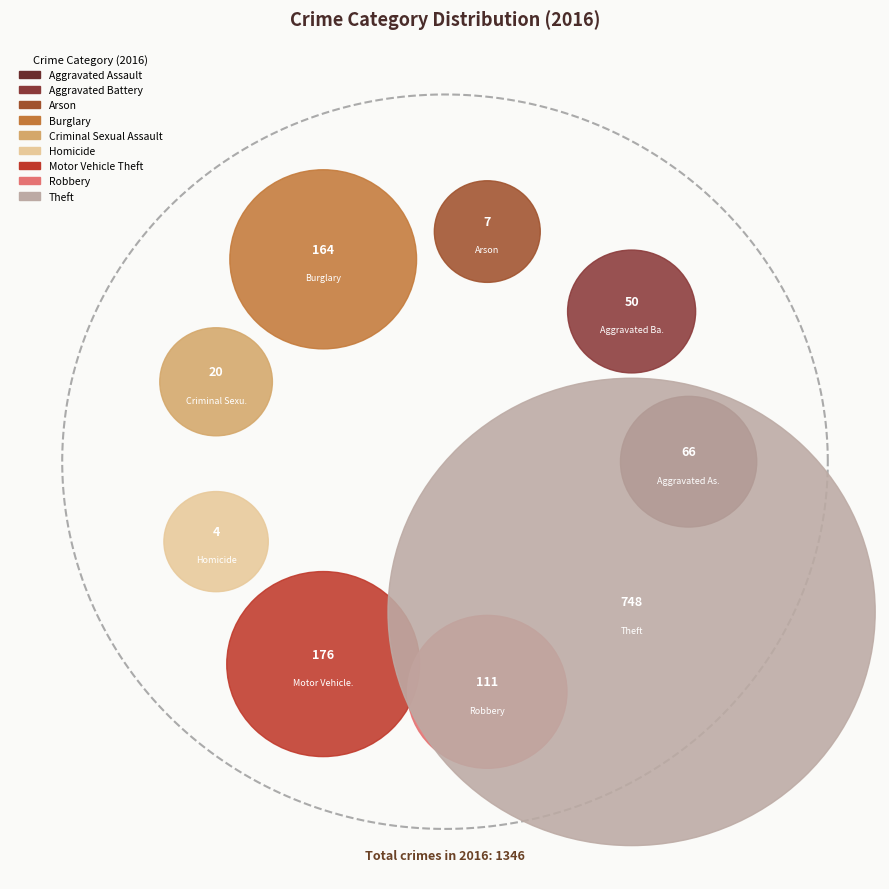

What is the change in value from Aggravated Assault to Robbery?

+45